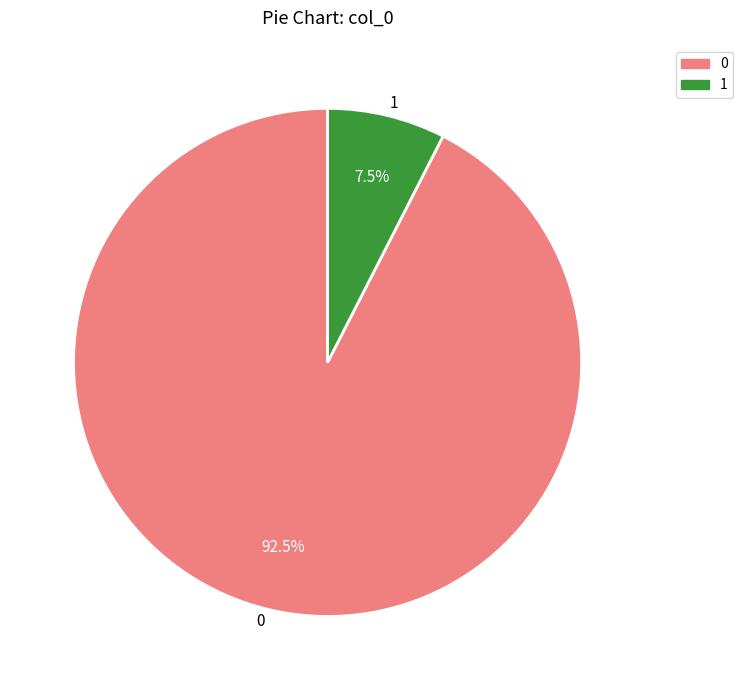

Does any single category account for the majority?

Yes